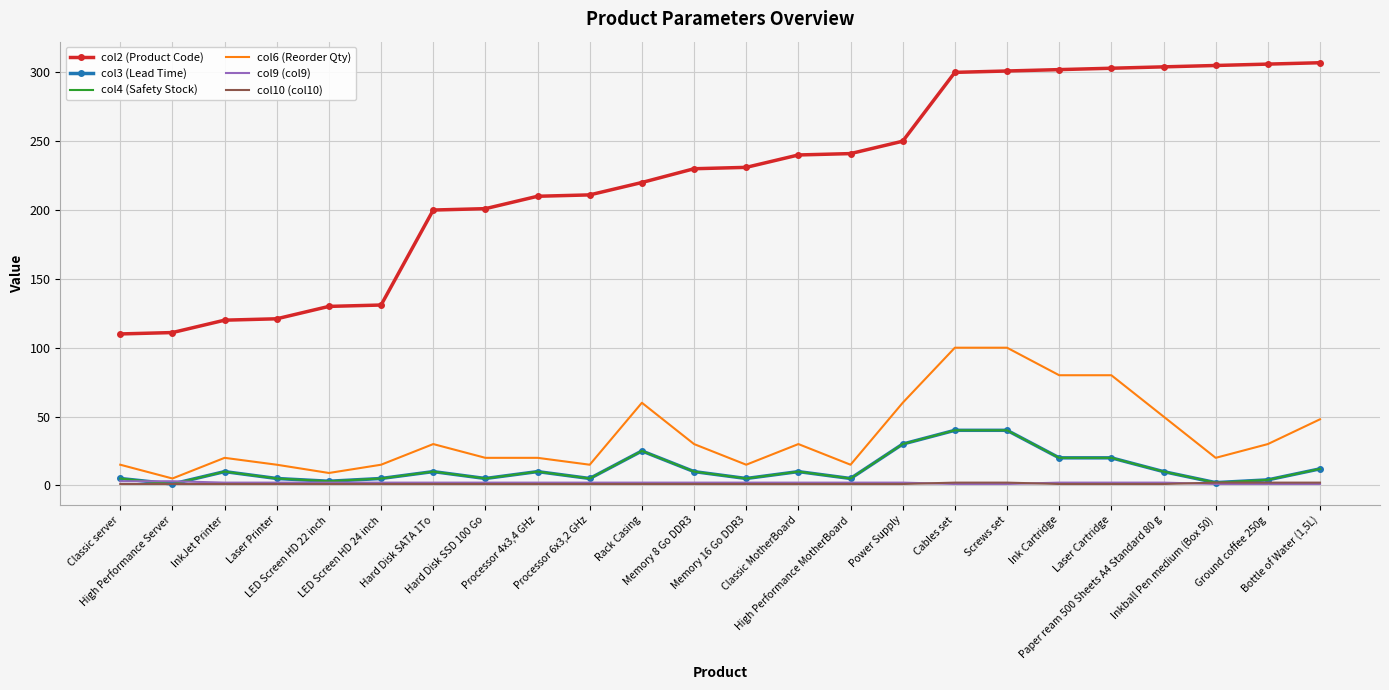

Reading left to right, transcribe all the data shown in this chart.

col2 (Product Code): Classic server=110	High Performance Server=111	InkJet Printer=120	Laser Printer=121	LED Screen HD 22 inch=130	LED Screen HD 24 inch=131	Hard Disk SATA 1To=200	Hard Disk SSD 100 Go=201	Processor 4x3,4 GHz=210	Processor 6x3,2 GHz=211	Rack Casing=220	Memory 8 Go DDR3=230	Memory 16 Go DDR3=231	Classic MotherBoard=240	High Performance MotherBoard=241	Power Supply=250	Cables set=300	Screws set=301	Ink Cartridge=302	Laser Cartridge=303	Paper ream 500 Sheets A4 Standard 80 g=304	Inkball Pen medium (Box 50)=305	Ground coffee 250g=306	Bottle of Water (1,5L)=307
col3 (Lead Time): Classic server=5	High Performance Server=1	InkJet Printer=10	Laser Printer=5	LED Screen HD 22 inch=3	LED Screen HD 24 inch=5	Hard Disk SATA 1To=10	Hard Disk SSD 100 Go=5	Processor 4x3,4 GHz=10	Processor 6x3,2 GHz=5	Rack Casing=25	Memory 8 Go DDR3=10	Memory 16 Go DDR3=5	Classic MotherBoard=10	High Performance MotherBoard=5	Power Supply=30	Cables set=40	Screws set=40	Ink Cartridge=20	Laser Cartridge=20	Paper ream 500 Sheets A4 Standard 80 g=10	Inkball Pen medium (Box 50)=2	Ground coffee 250g=4	Bottle of Water (1,5L)=12
col4 (Safety Stock): Classic server=5	High Performance Server=1	InkJet Printer=10	Laser Printer=5	LED Screen HD 22 inch=3	LED Screen HD 24 inch=5	Hard Disk SATA 1To=10	Hard Disk SSD 100 Go=5	Processor 4x3,4 GHz=10	Processor 6x3,2 GHz=5	Rack Casing=25	Memory 8 Go DDR3=10	Memory 16 Go DDR3=5	Classic MotherBoard=10	High Performance MotherBoard=5	Power Supply=30	Cables set=40	Screws set=40	Ink Cartridge=20	Laser Cartridge=20	Paper ream 500 Sheets A4 Standard 80 g=10	Inkball Pen medium (Box 50)=2	Ground coffee 250g=4	Bottle of Water (1,5L)=12
col6 (Reorder Qty): Classic server=15	High Performance Server=5	InkJet Printer=20	Laser Printer=15	LED Screen HD 22 inch=9	LED Screen HD 24 inch=15	Hard Disk SATA 1To=30	Hard Disk SSD 100 Go=20	Processor 4x3,4 GHz=20	Processor 6x3,2 GHz=15	Rack Casing=60	Memory 8 Go DDR3=30	Memory 16 Go DDR3=15	Classic MotherBoard=30	High Performance MotherBoard=15	Power Supply=60	Cables set=100	Screws set=100	Ink Cartridge=80	Laser Cartridge=80	Paper ream 500 Sheets A4 Standard 80 g=50	Inkball Pen medium (Box 50)=20	Ground coffee 250g=30	Bottle of Water (1,5L)=48
col9 (col9): Classic server=3	High Performance Server=3	InkJet Printer=2	Laser Printer=2	LED Screen HD 22 inch=2	LED Screen HD 24 inch=2	Hard Disk SATA 1To=2	Hard Disk SSD 100 Go=2	Processor 4x3,4 GHz=2	Processor 6x3,2 GHz=2	Rack Casing=2	Memory 8 Go DDR3=2	Memory 16 Go DDR3=2	Classic MotherBoard=2	High Performance MotherBoard=2	Power Supply=2	Cables set=1	Screws set=1	Ink Cartridge=2	Laser Cartridge=2	Paper ream 500 Sheets A4 Standard 80 g=2	Inkball Pen medium (Box 50)=1	Ground coffee 250g=1	Bottle of Water (1,5L)=1
col10 (col10): Classic server=1	High Performance Server=1	InkJet Printer=1	Laser Printer=1	LED Screen HD 22 inch=1	LED Screen HD 24 inch=1	Hard Disk SATA 1To=1	Hard Disk SSD 100 Go=1	Processor 4x3,4 GHz=1	Processor 6x3,2 GHz=1	Rack Casing=1	Memory 8 Go DDR3=1	Memory 16 Go DDR3=1	Classic MotherBoard=1	High Performance MotherBoard=1	Power Supply=1	Cables set=2	Screws set=2	Ink Cartridge=1	Laser Cartridge=1	Paper ream 500 Sheets A4 Standard 80 g=1	Inkball Pen medium (Box 50)=2	Ground coffee 250g=2	Bottle of Water (1,5L)=2